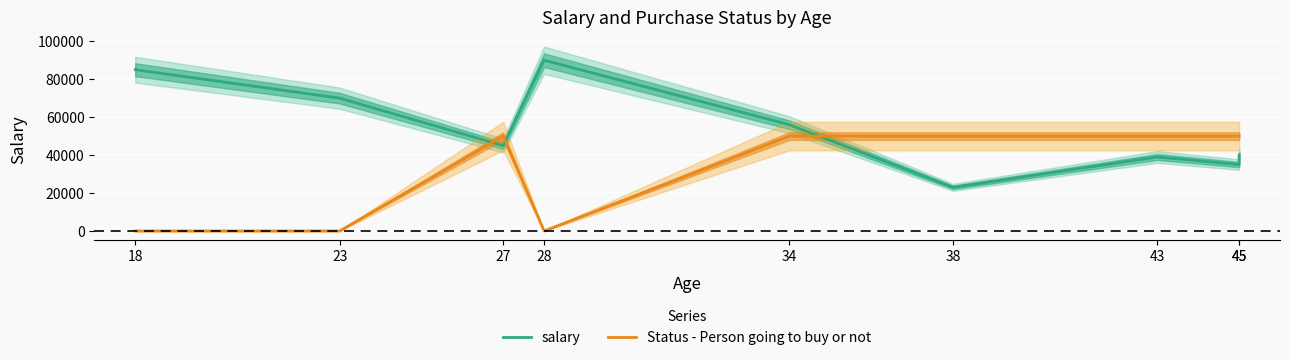

Is this an area chart (filled region under the line)?

No